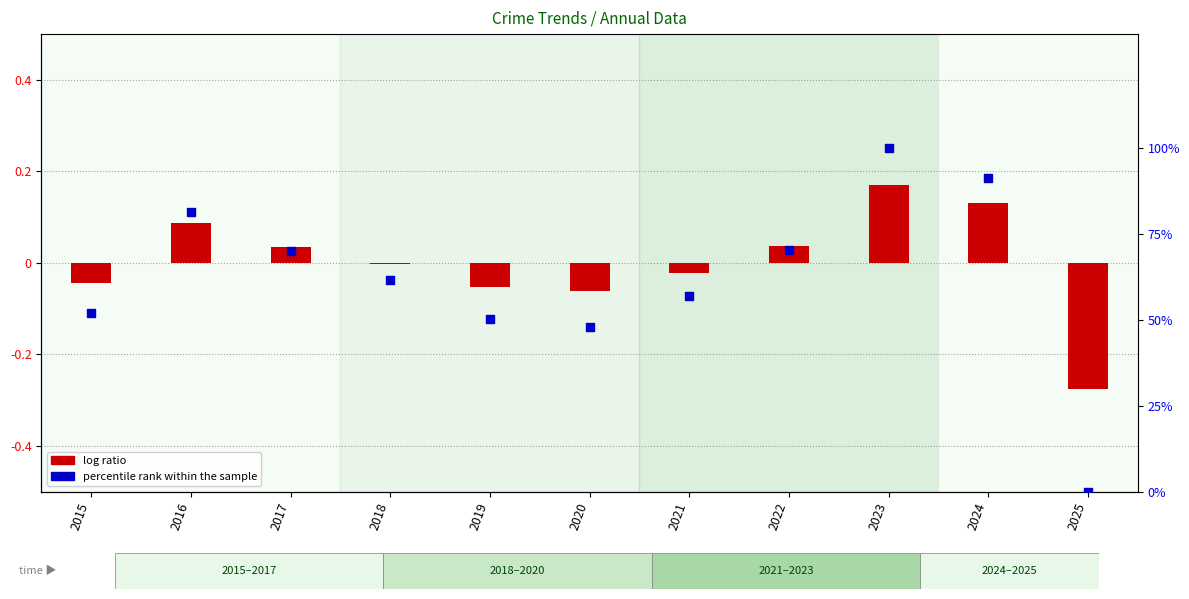

What is the total value across all series at 2015?

52.0